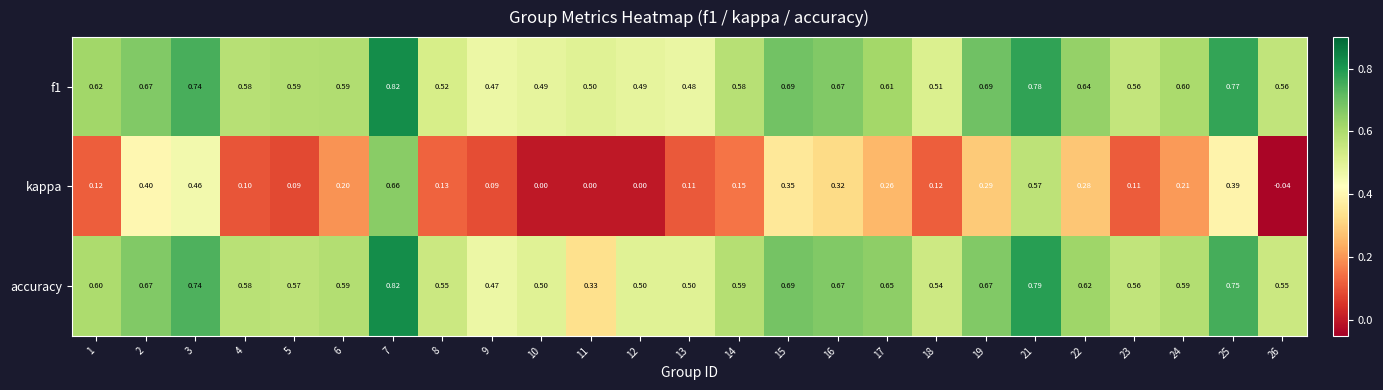

Is the value of kappa at 14 greater than the value of accuracy at 4?

No